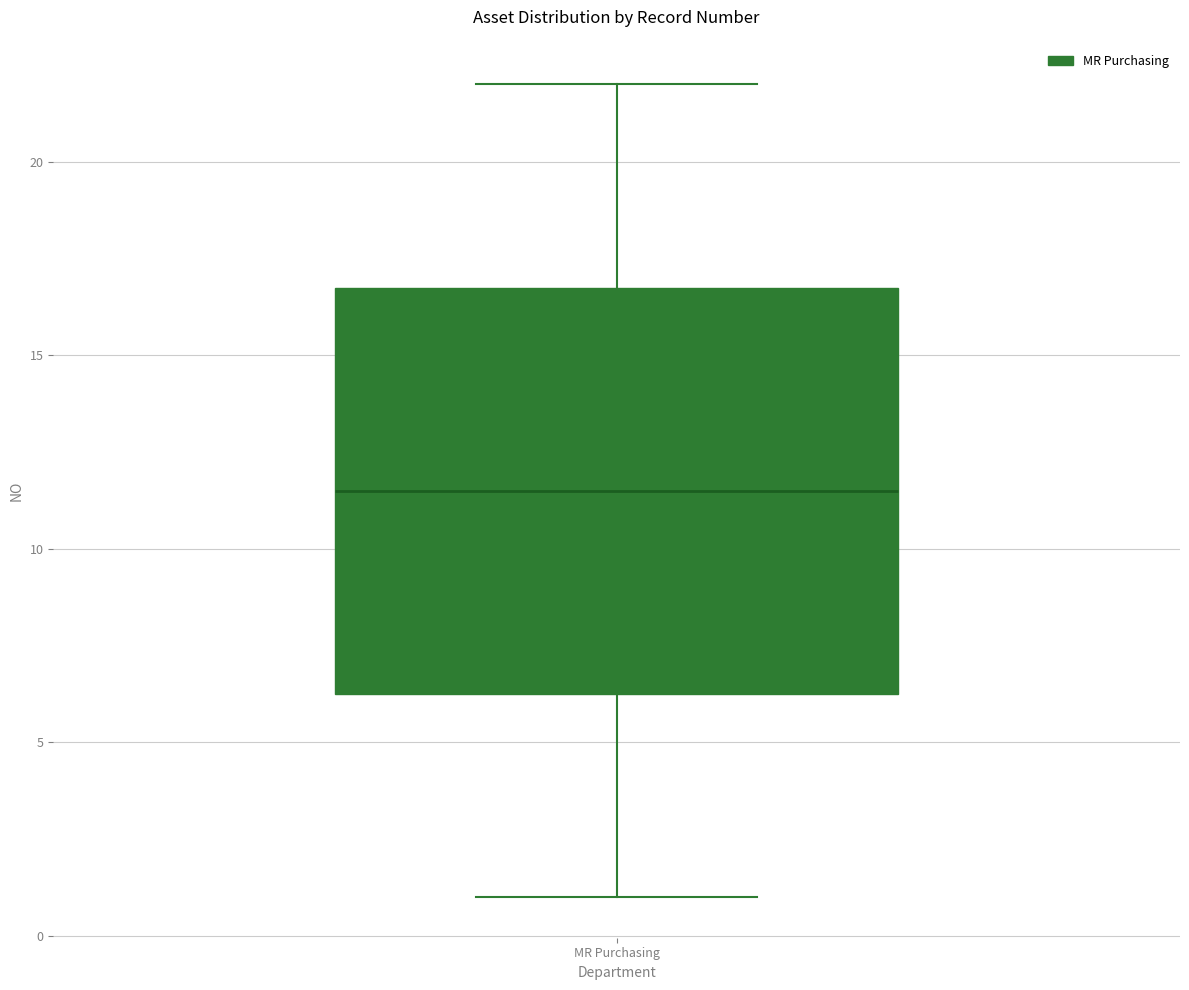

Read this box plot against the y-axis: the position of the median line, the range covered by the box, and the ends of both whiskers. The values are not printed on the chart, so give them approximately, as read against the axis.

median 11.5, box 6.5 to 17.0, whiskers 1.0 to 22.0